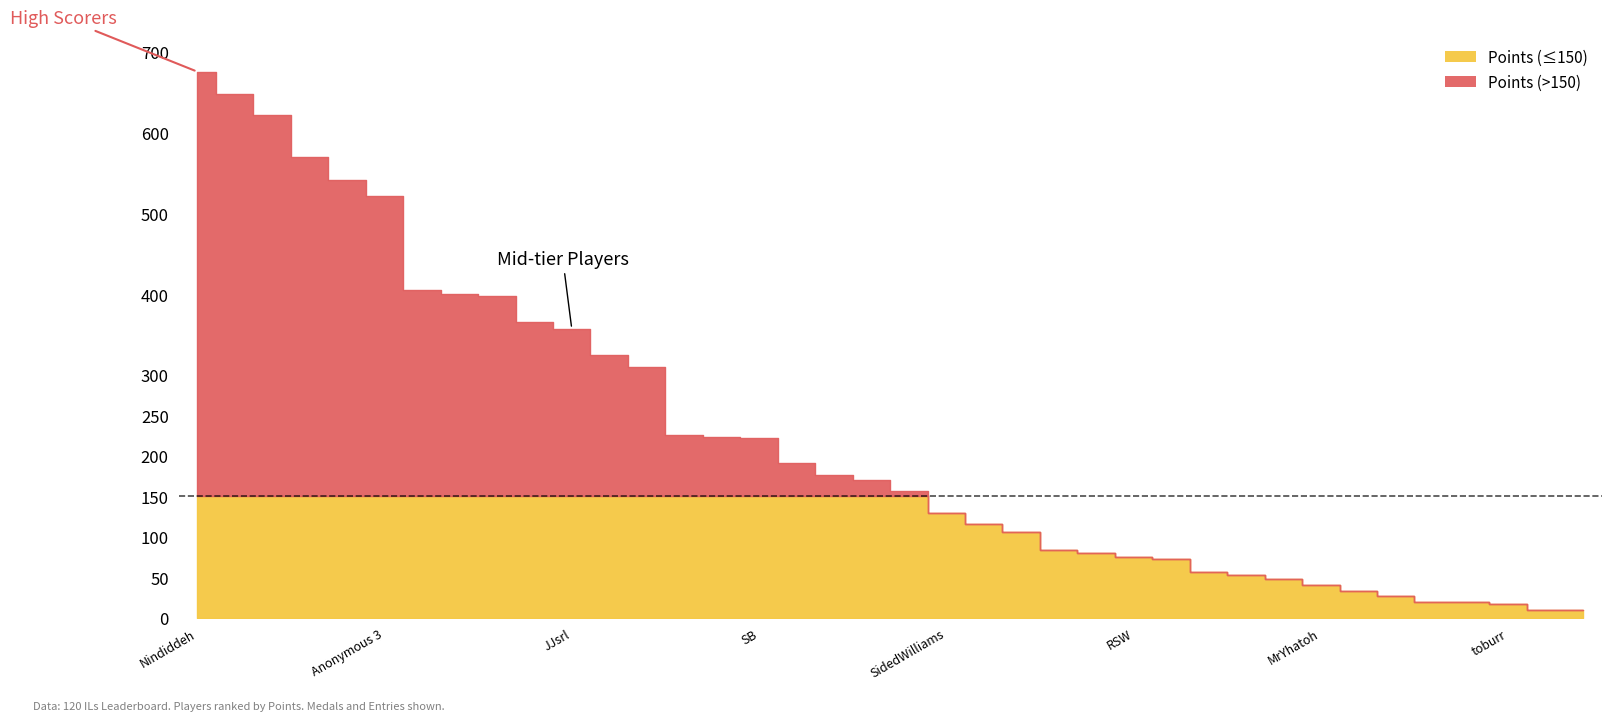

Which series has the largest range (max minus min)?

Points